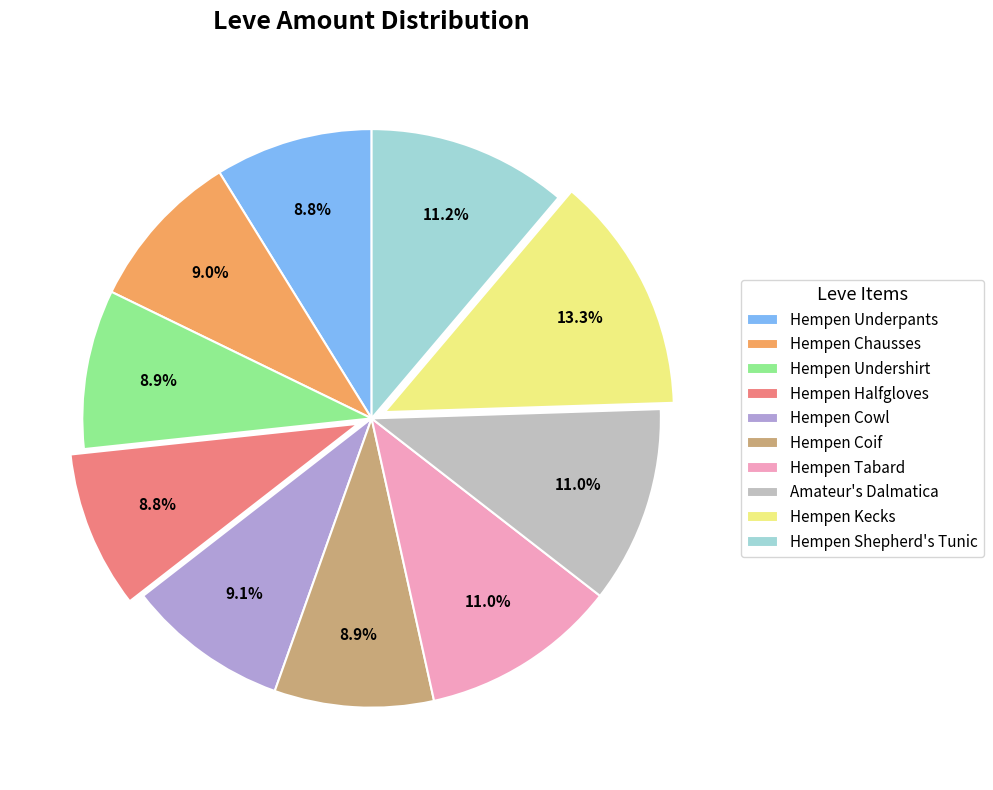

Is it true that Hempen Underpants is 9% of the pie?

True